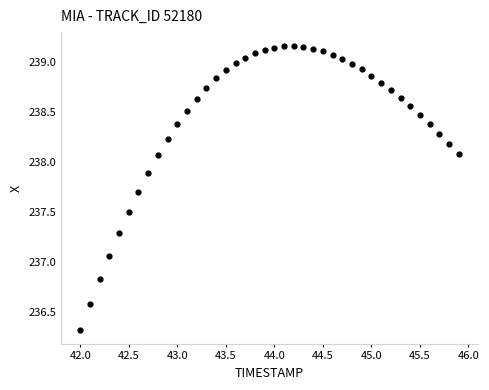

What is the range of Y values (max minus min)?

2.8